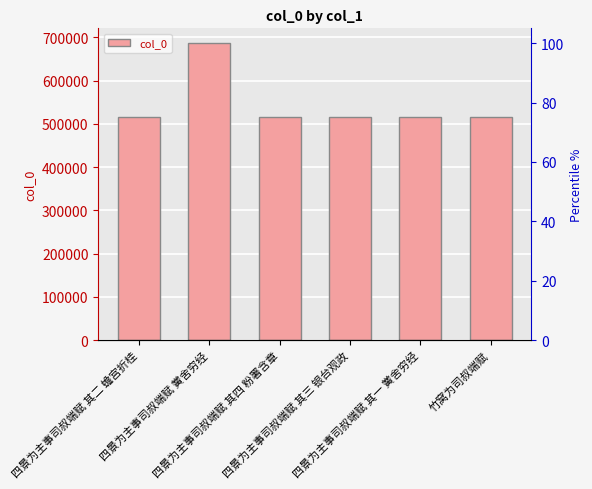

How many data points are above 516658?

2